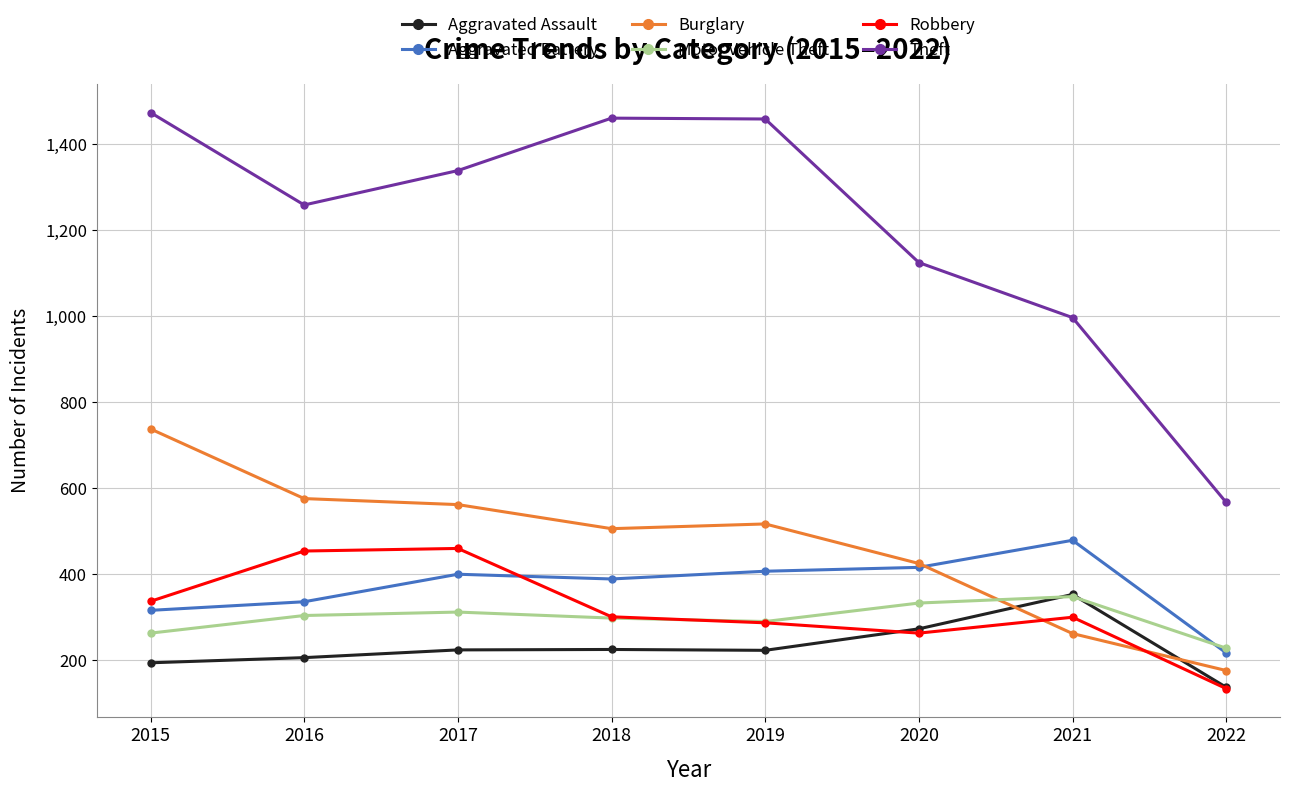

Which series has the largest range (max minus min)?

Theft